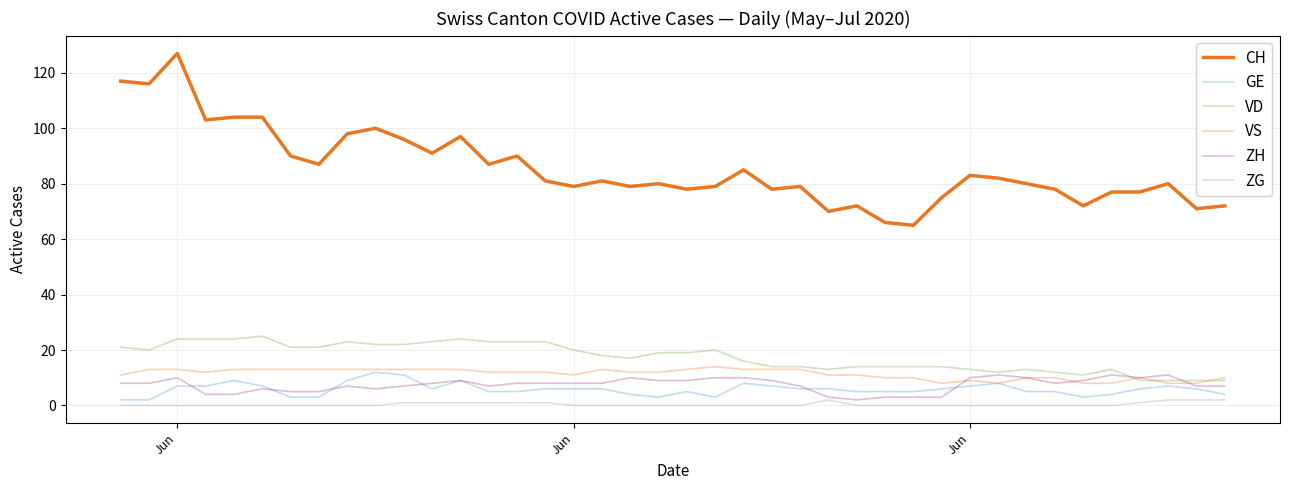

How many lines are shown in the chart?

6